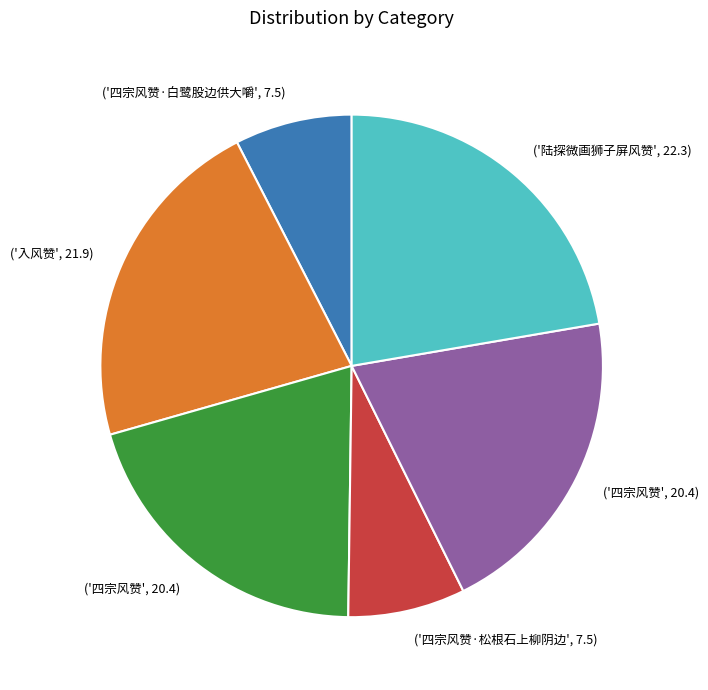

Does any single category account for the majority?

No